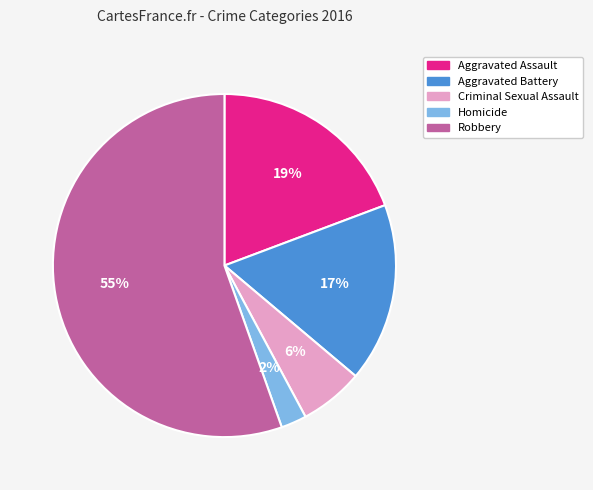

To the nearest percent, what is the average slice percentage?

20%